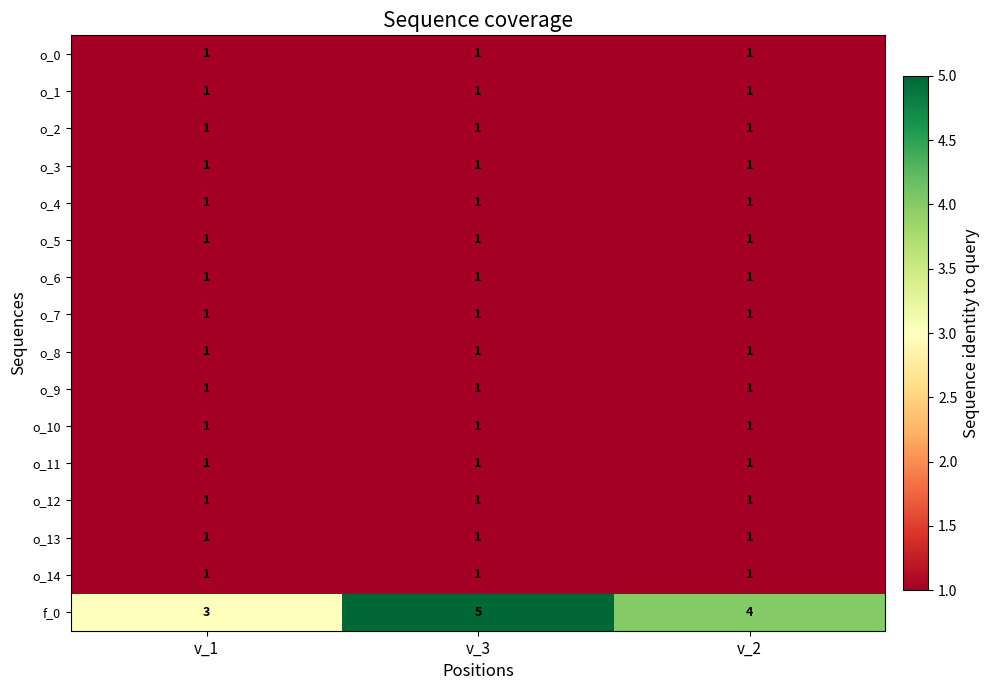

What is the maximum value shown in the chart?

5